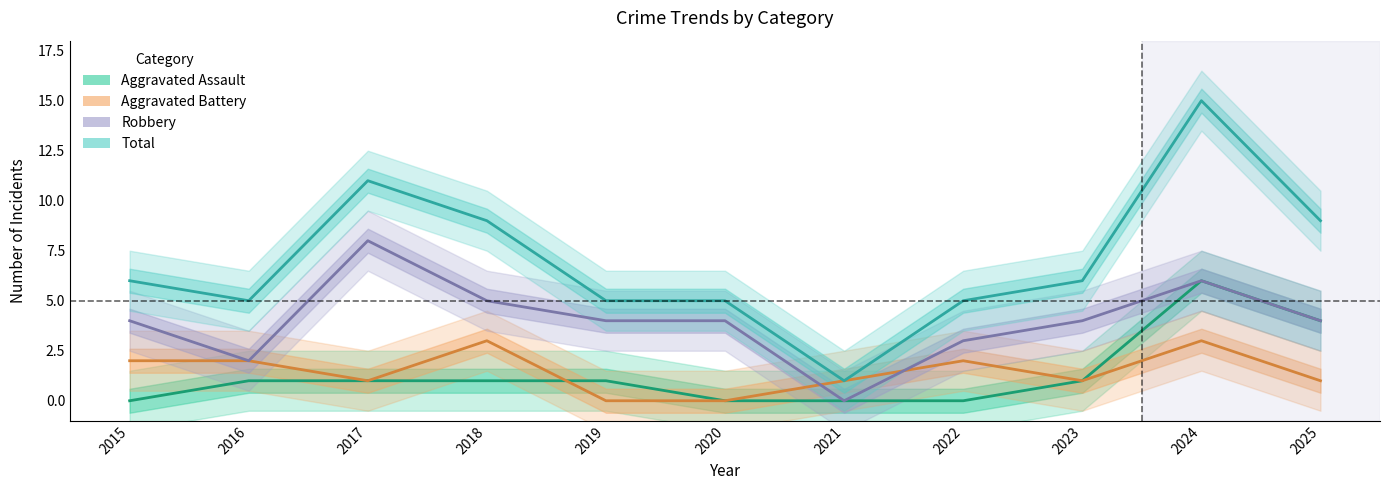

Between 2021 and 2015, which is larger?

2021